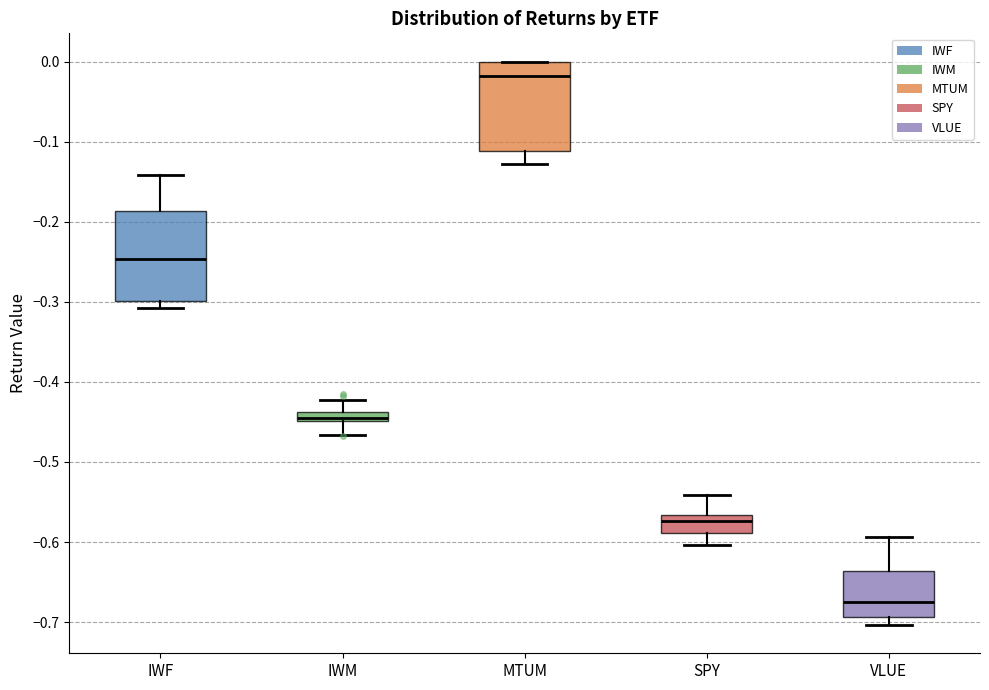

Which box's median line is the highest?

MTUM